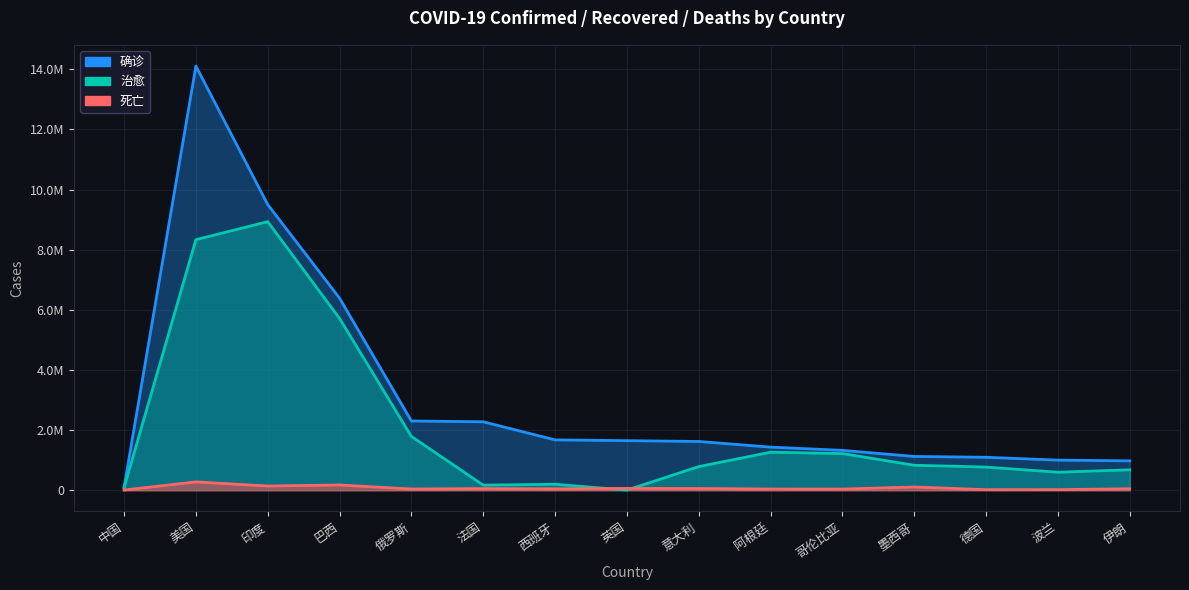

List the series in order of their overall mean, highest first.

确诊, 治愈, 死亡